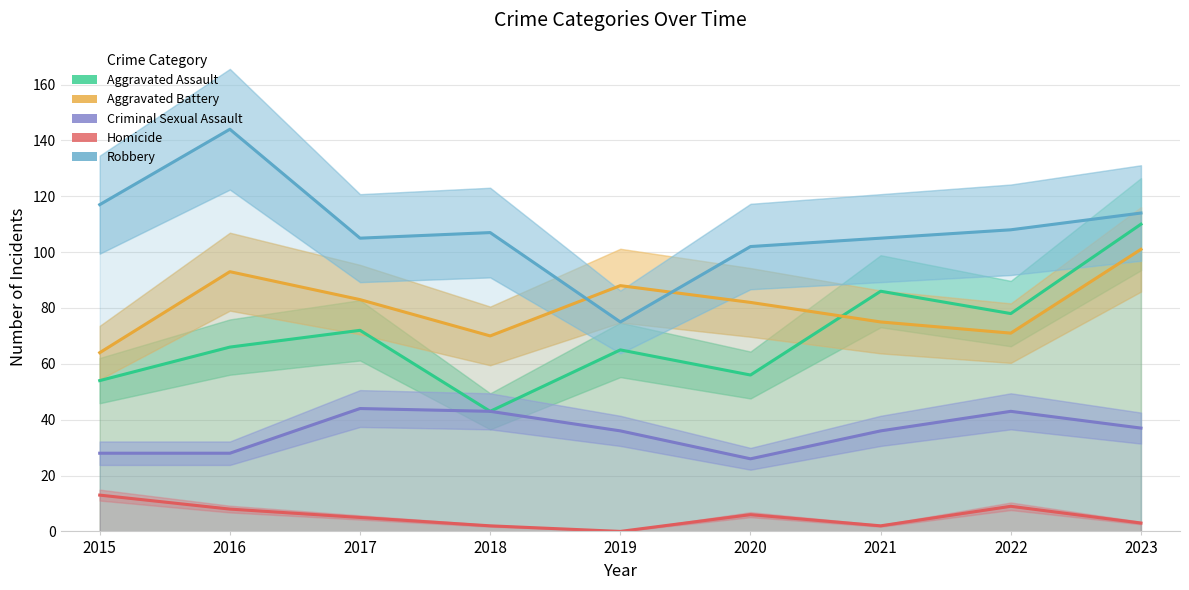

What is the value of the Aggravated Battery point at the 8th from the left?

71